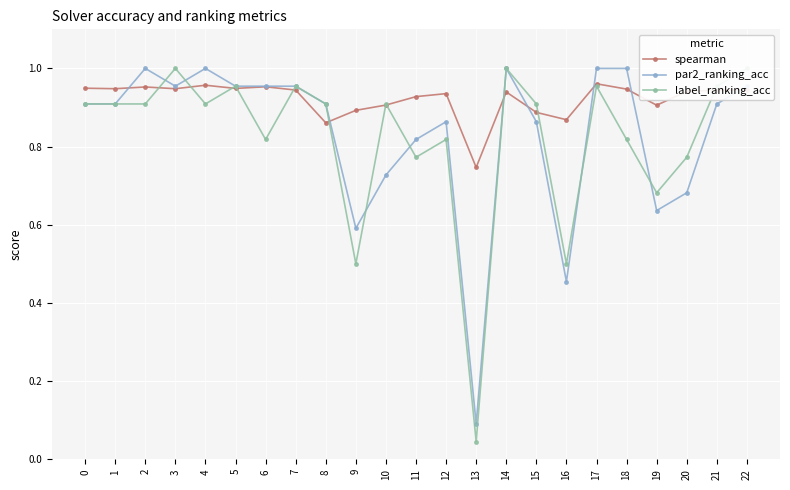

What are all the series names shown in the legend?

spearman, par2_ranking_acc, label_ranking_acc